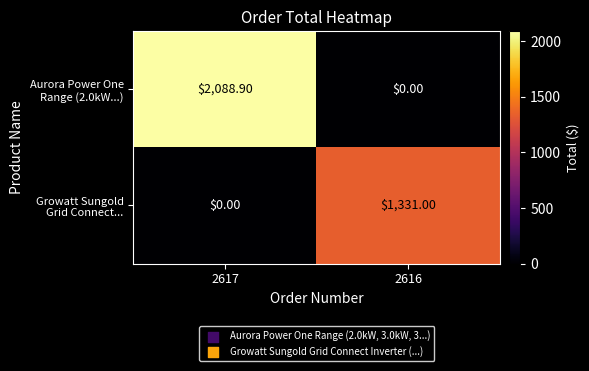

How many data points does each series have?

2